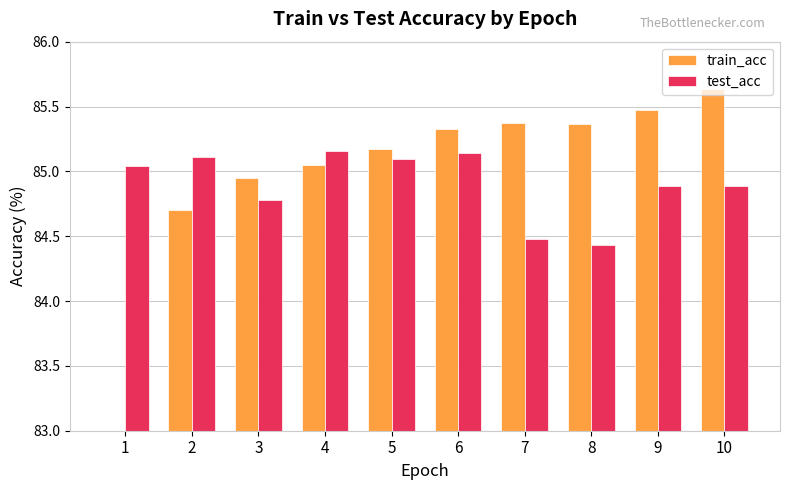

List the labels in order of test_acc value, largest first.

4, 6, 2, 5, 1, 9, 10, 3, 7, 8